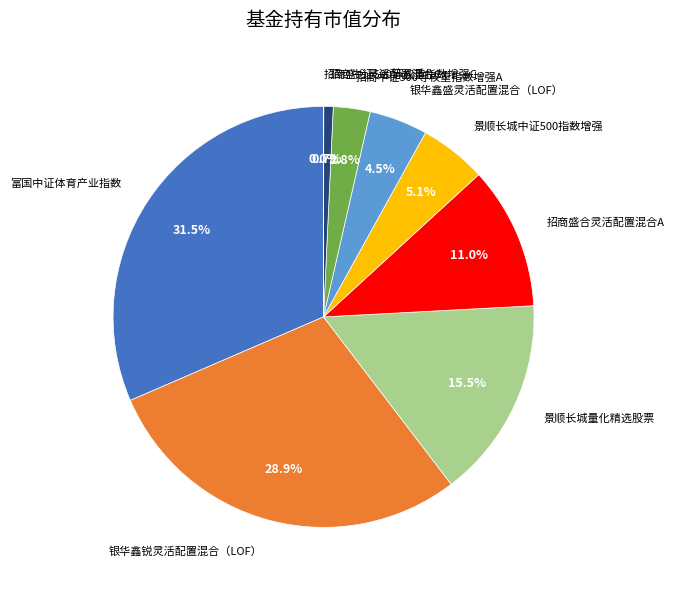

What is the largest slice in the pie chart?

富国中证体育产业指数